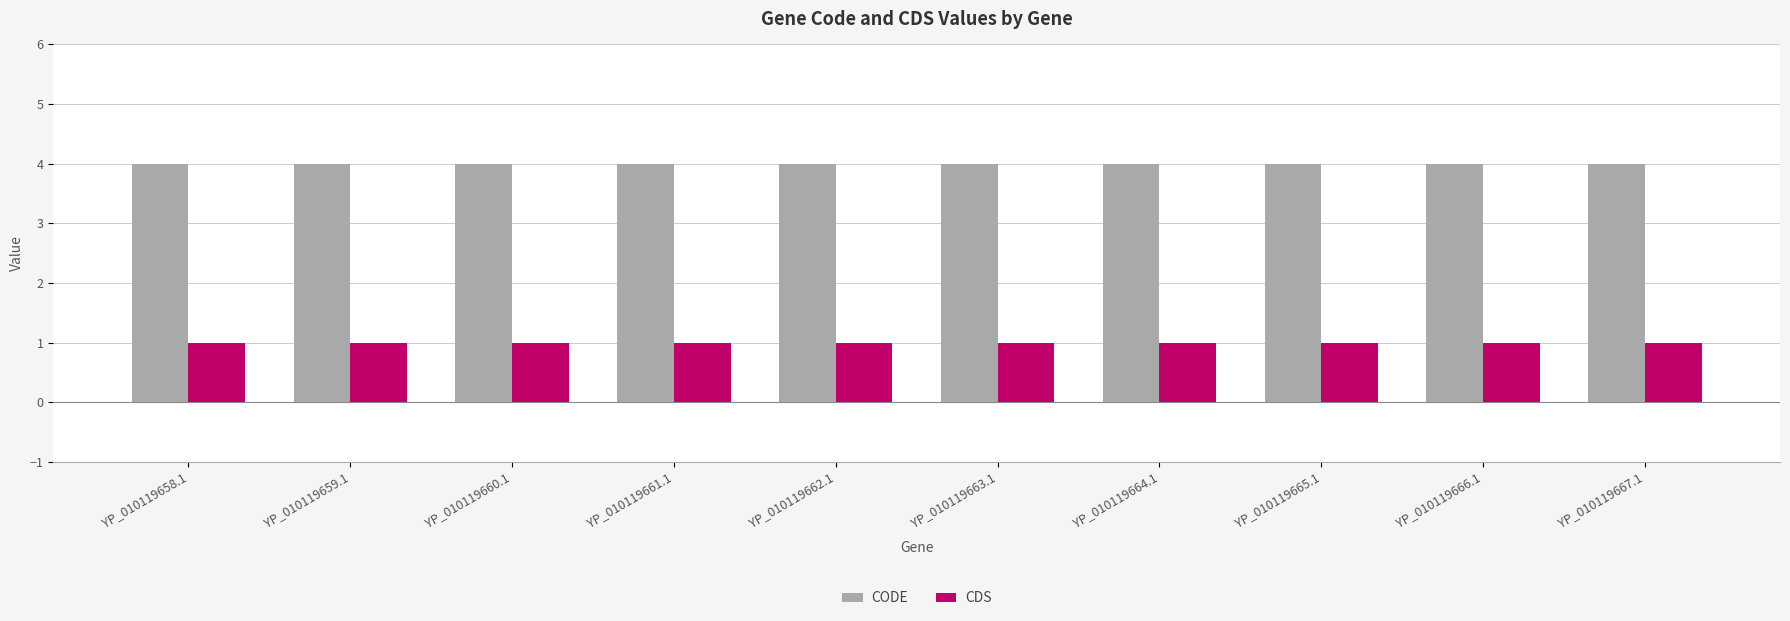

What is the total value across all series at YP_010119664.1?

5